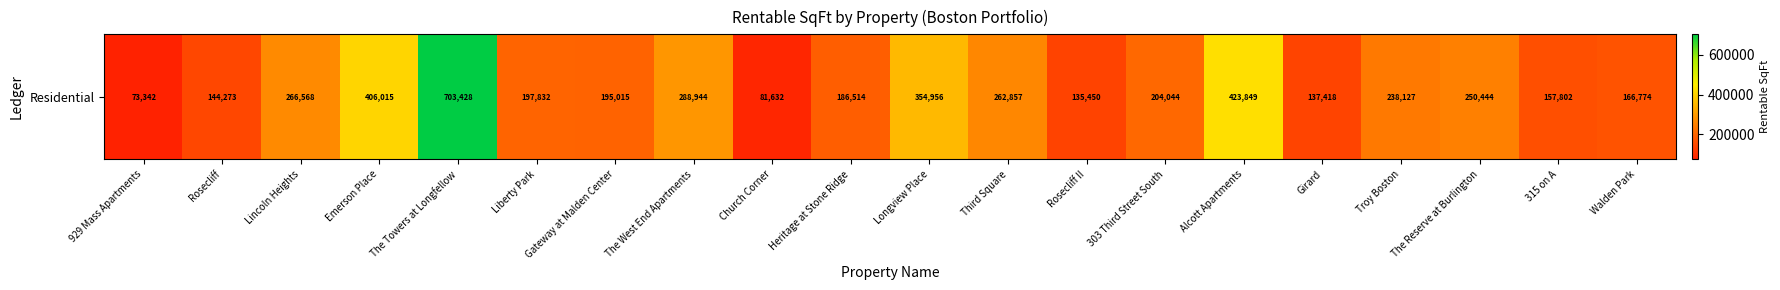

At which label does the data first exceed 204044?

Lincoln Heights